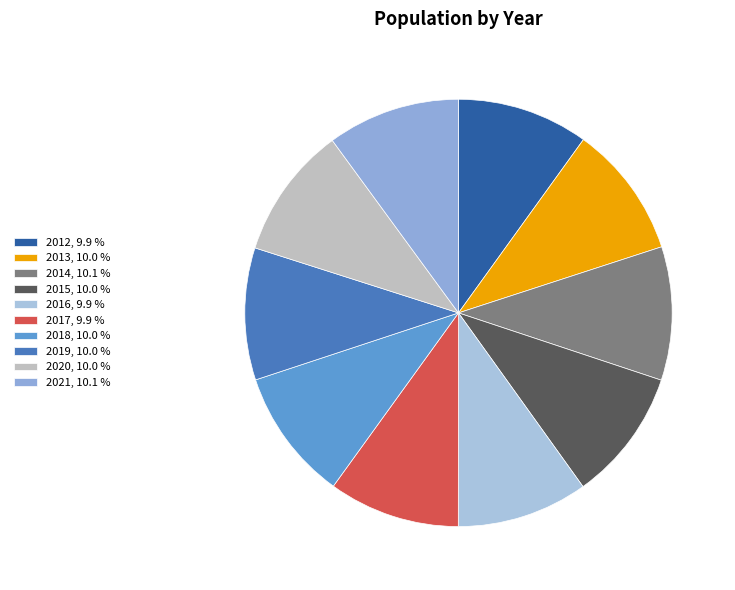

What percentage do 2020 and 2016 together represent?

19.9%